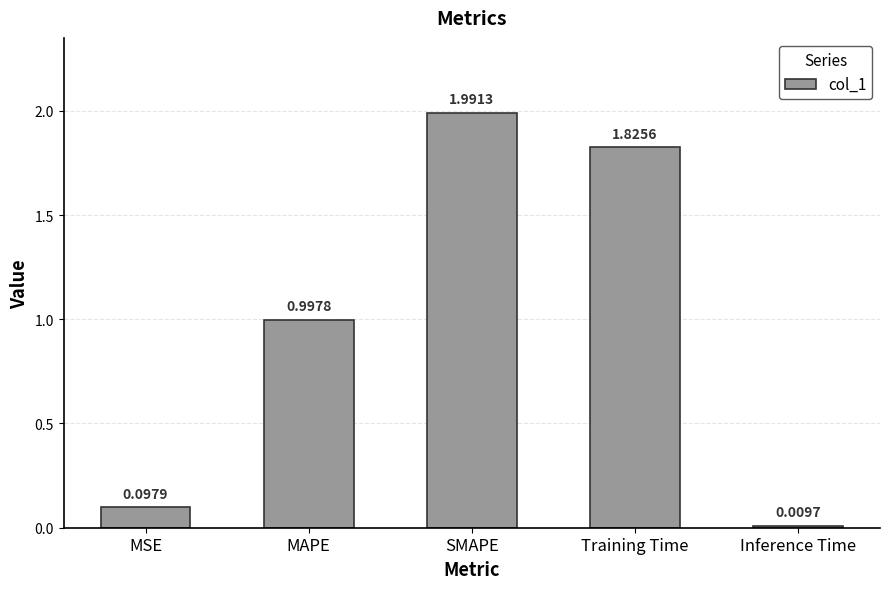

What position from the left is Training Time?

4